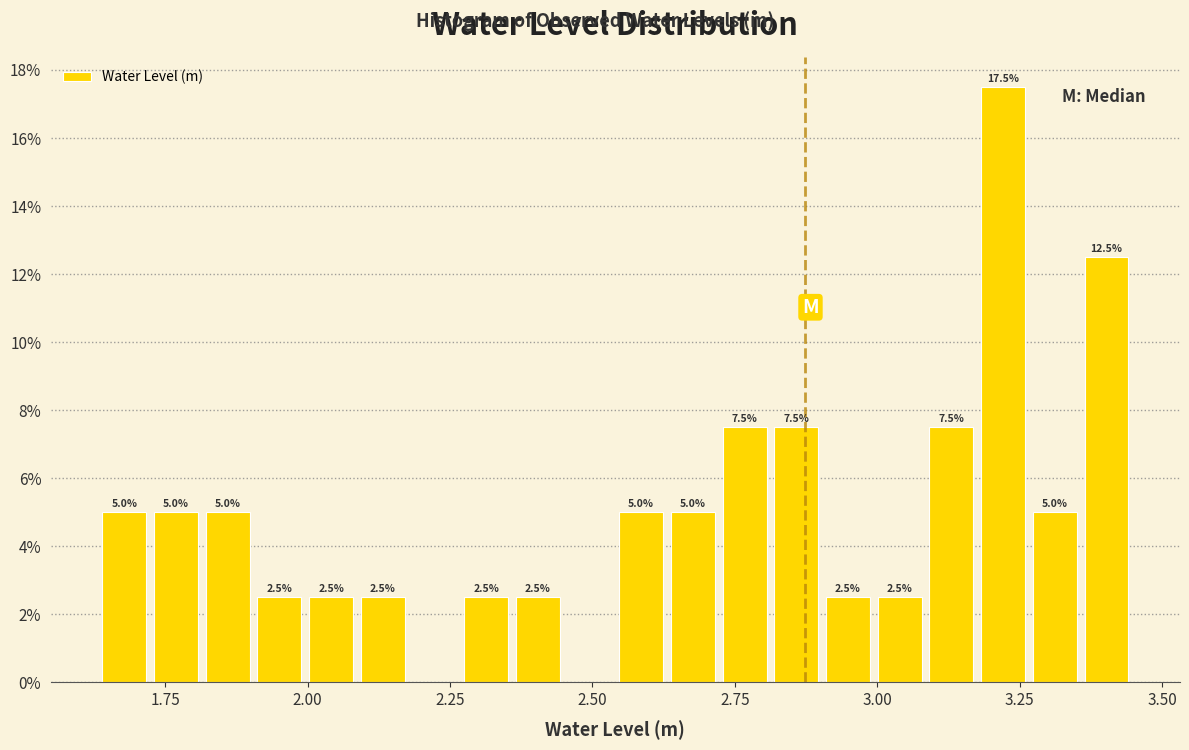

Around what value on the x-axis is the tallest bar? Give the approximate position of its centre, as read against the axis.

3.20